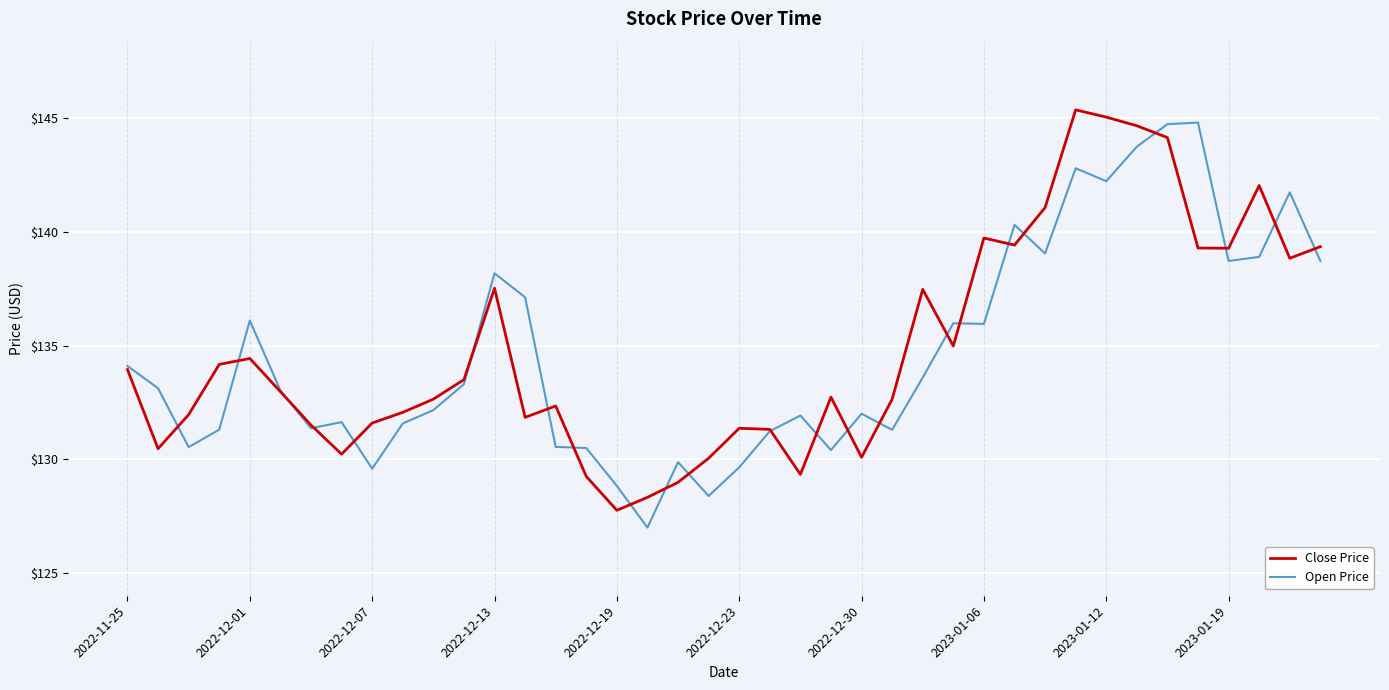

What is the highest value of the Open Price series?

144.8